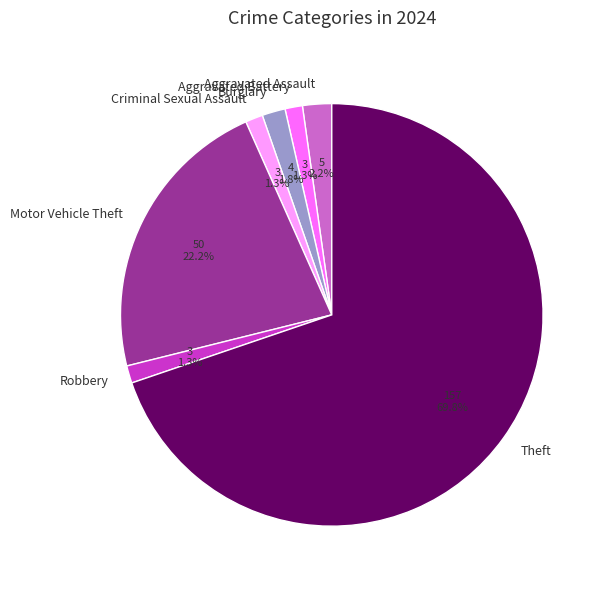

Approximately how many times larger is the value at Aggravated Battery compared to Aggravated Assault?

0.6